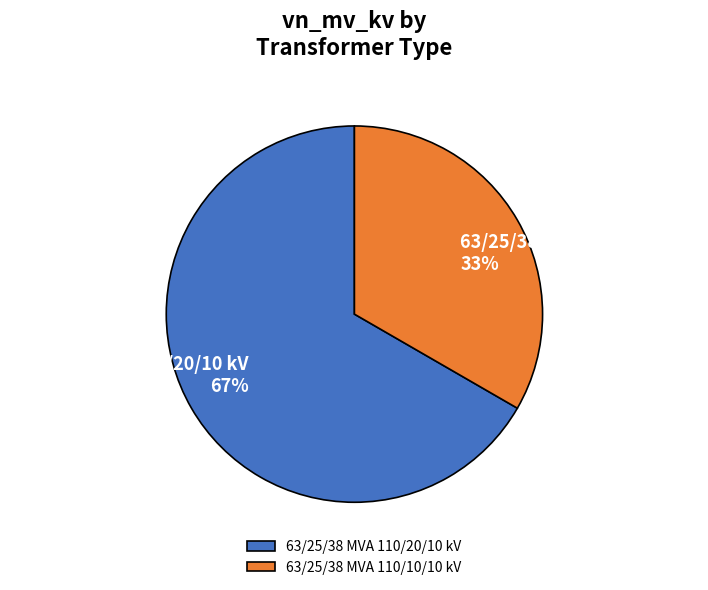

Combined, do 63/25/38 MVA 110/20/10 kV and 63/25/38 MVA 110/10/10 kV account for over 50%?

Yes